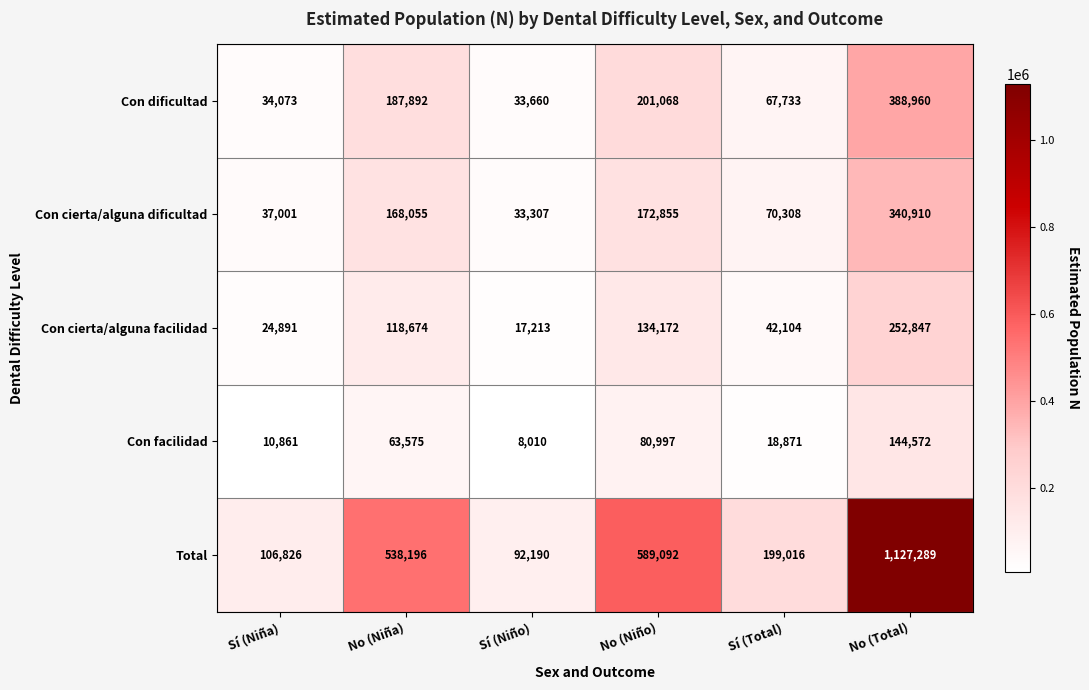

Which label corresponds to the largest value in the chart?

No (Total)